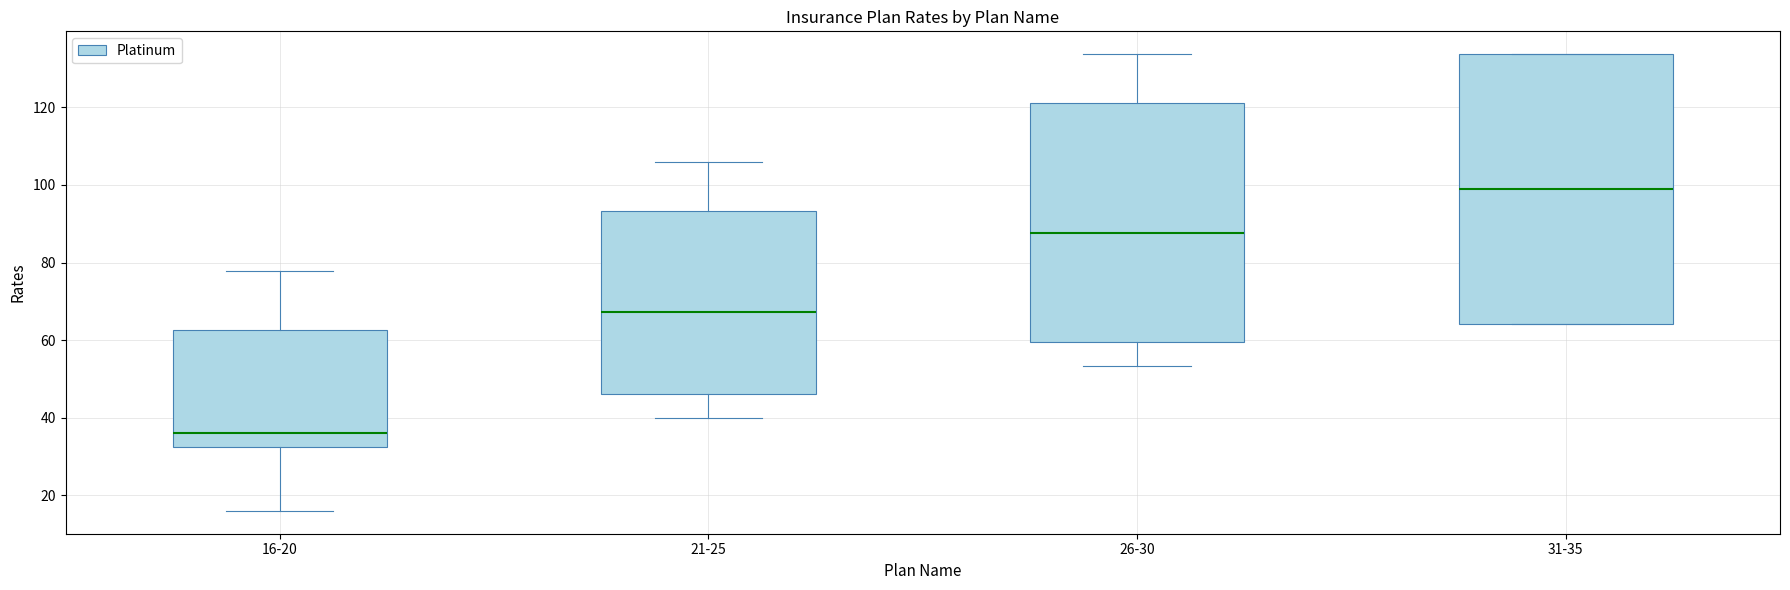

Which box is the tallest, from its lower edge to its upper edge?

31-35